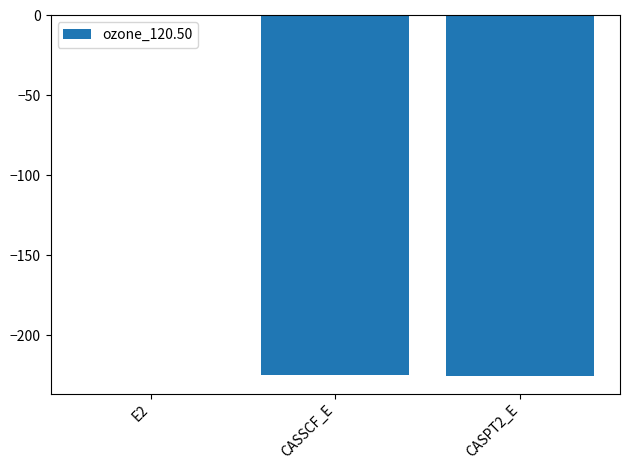

Is it true that the value at CASSCF_E is -332.3?

False